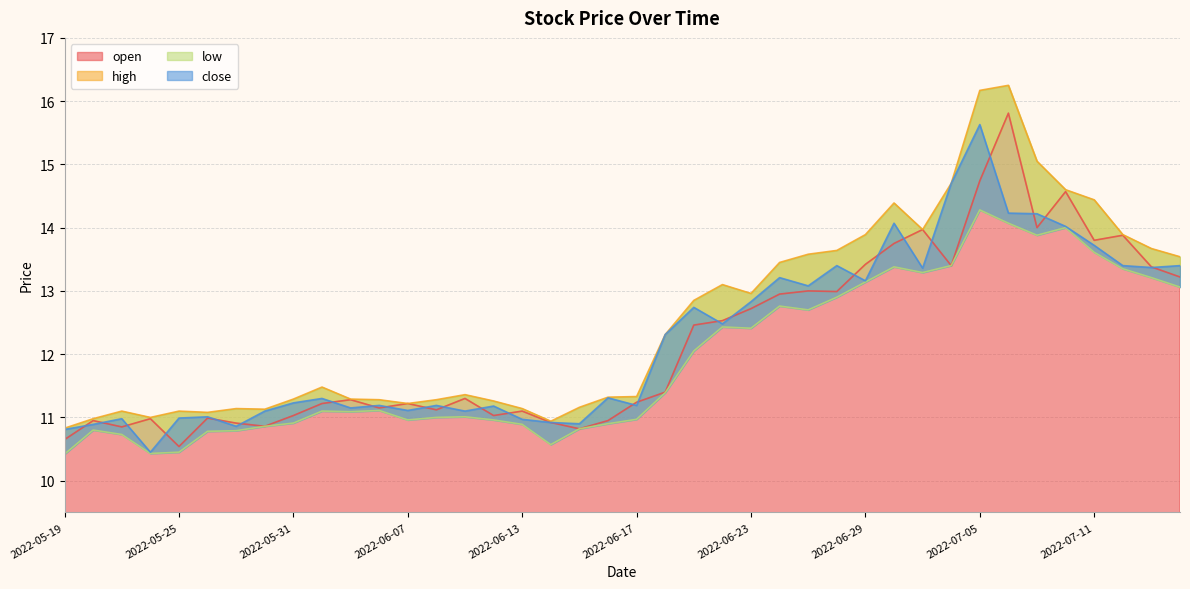

True or false: open and high cross at least once.

False